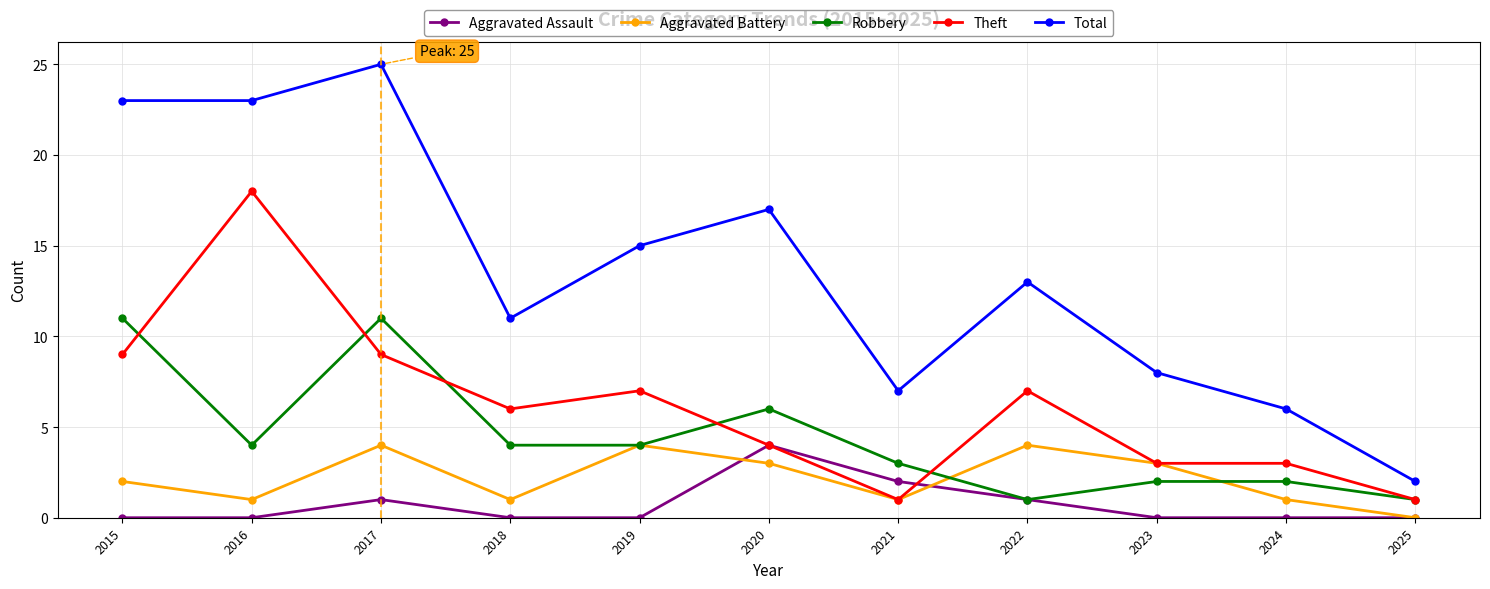

What is the value of the Total point at the 3rd from the left?

25